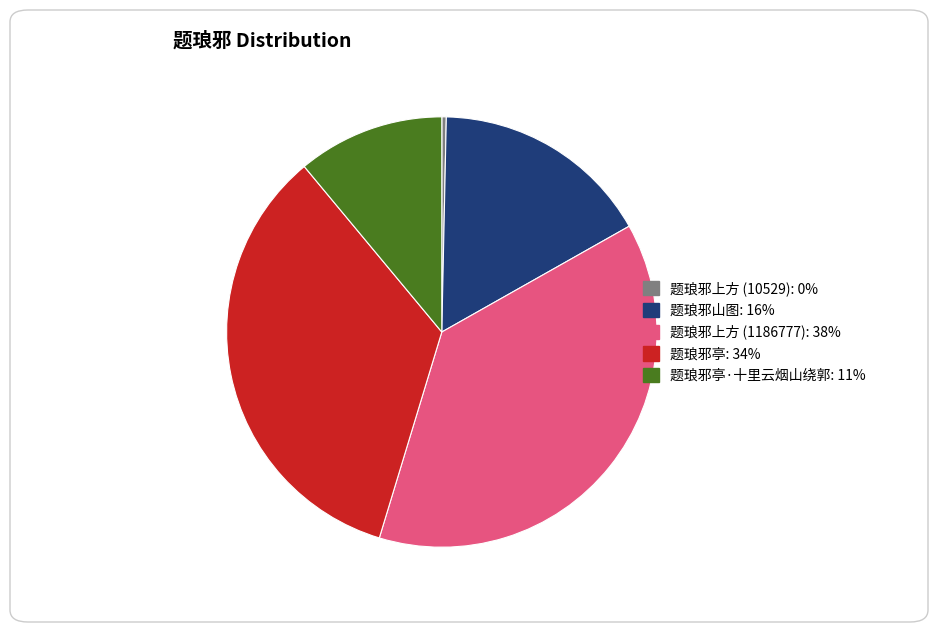

Does any single category account for the majority?

No